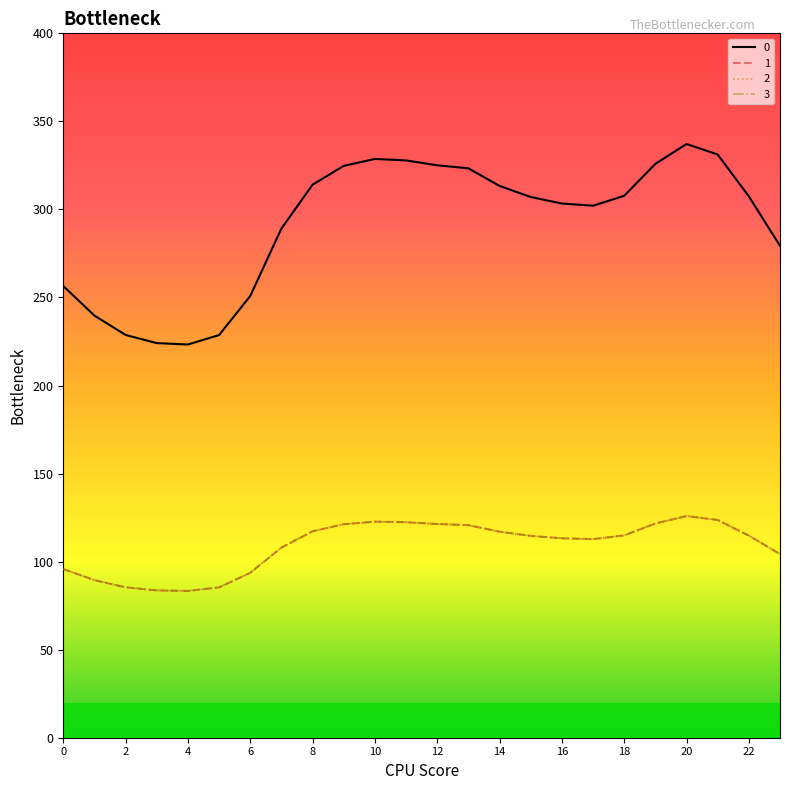

Does the chart display data point markers on the line(s)?

No